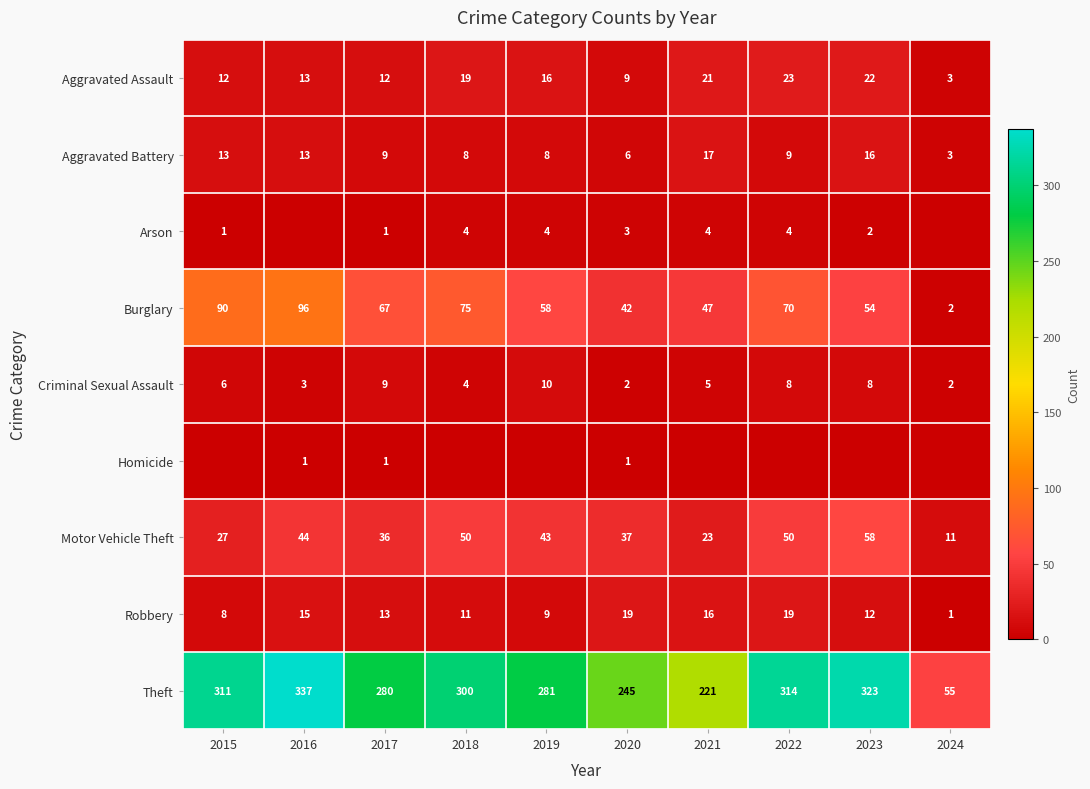

How many data points in Aggravated Assault are less than 16?

5